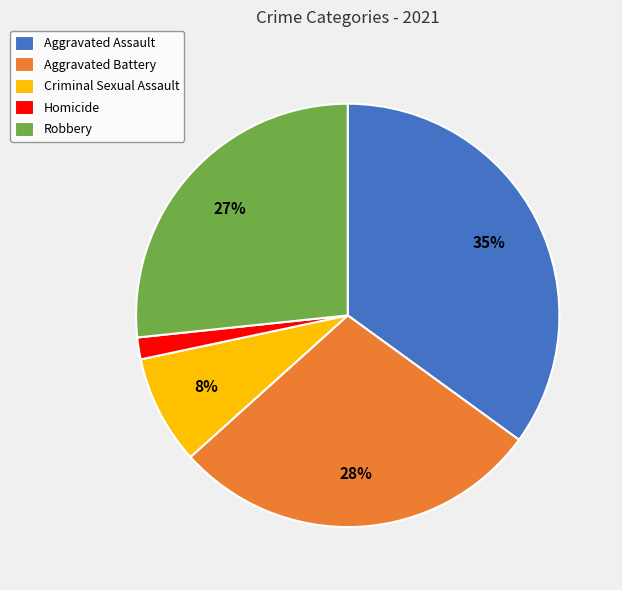

To the nearest percent, what portion does Criminal Sexual Assault represent?

8%